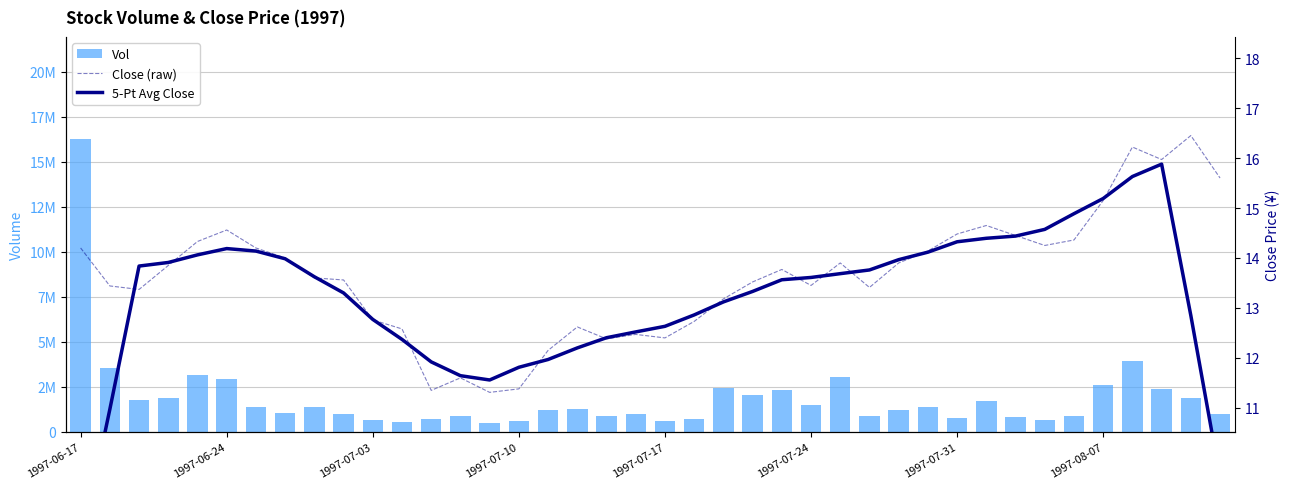

At which category is the sum across all series the highest?

1997-06-17